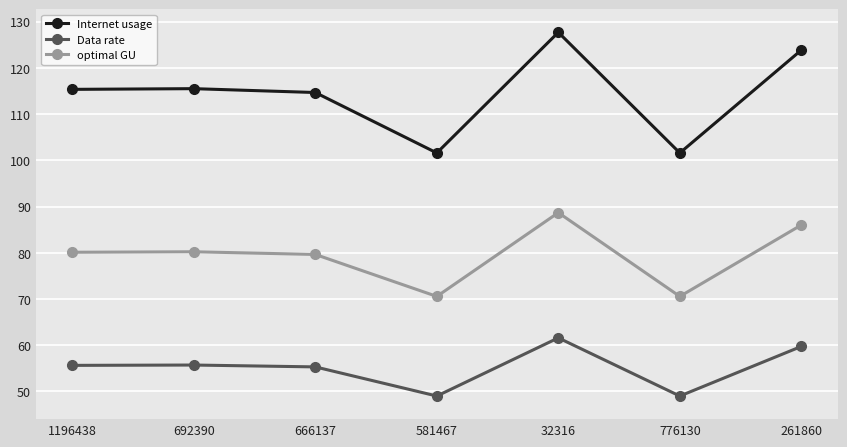

The Internet usage series shows 51.8 at 32316. True or false?

False